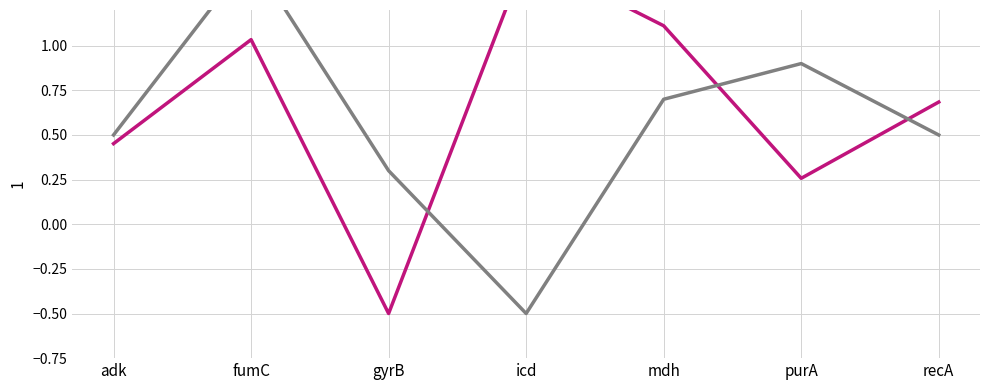

At which label does depth reach its minimum?

gyrB